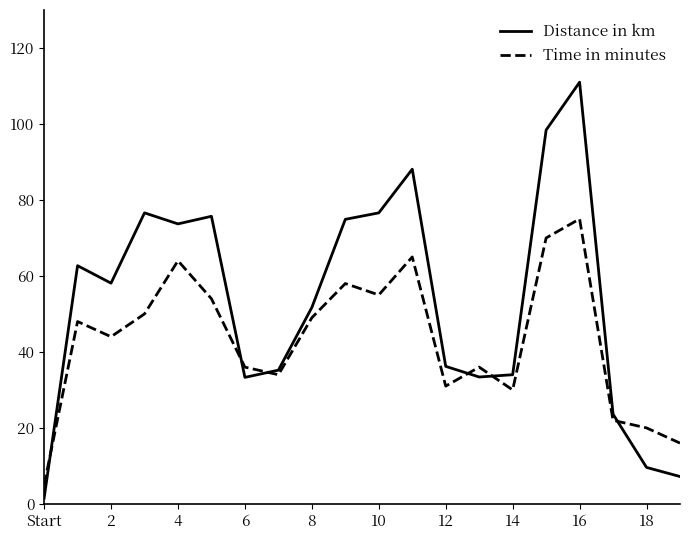

Does the chart display data point markers on the line(s)?

No